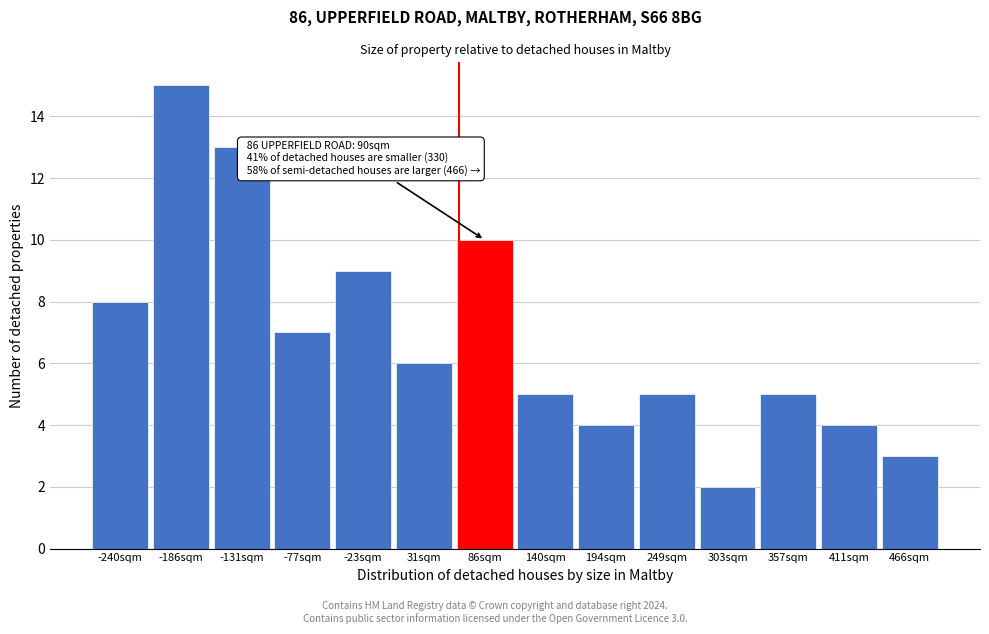

Reading left to right, extract all data points from this chart.

8	15	13	7	9	6	10	5	4	5	2	5	4	3